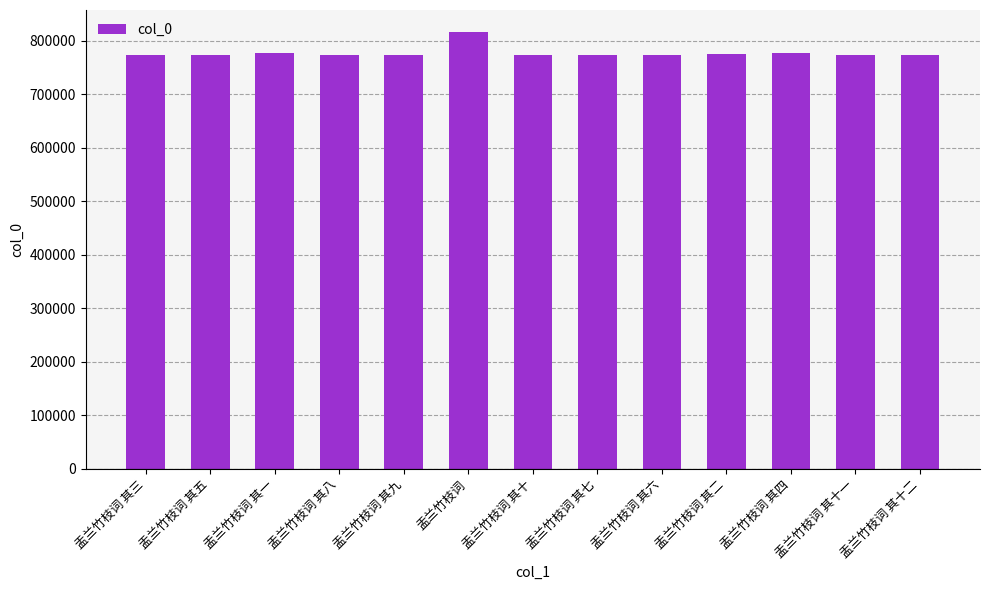

What is the difference between the maximum and minimum values?

43108